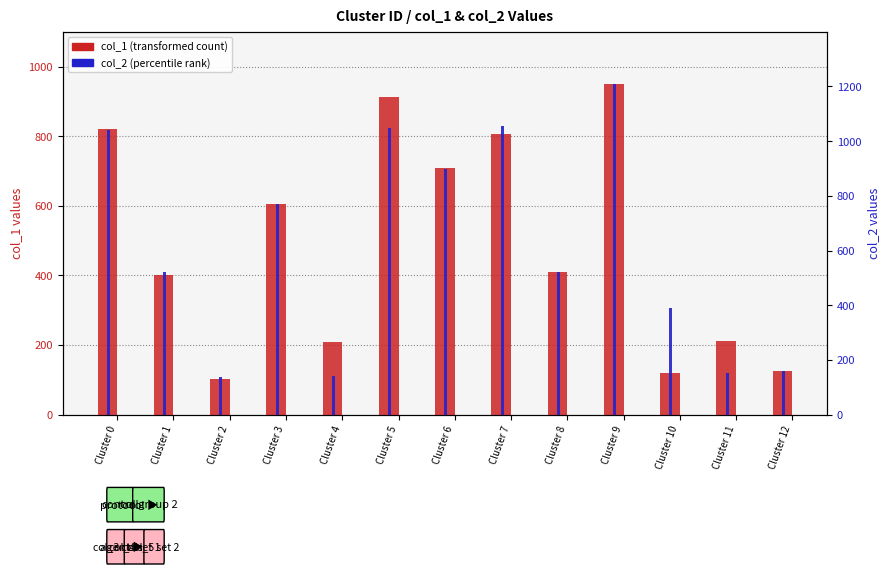

What is the approximate value of col_1 (transformed count) at Cluster 10, to the nearest 10?

120